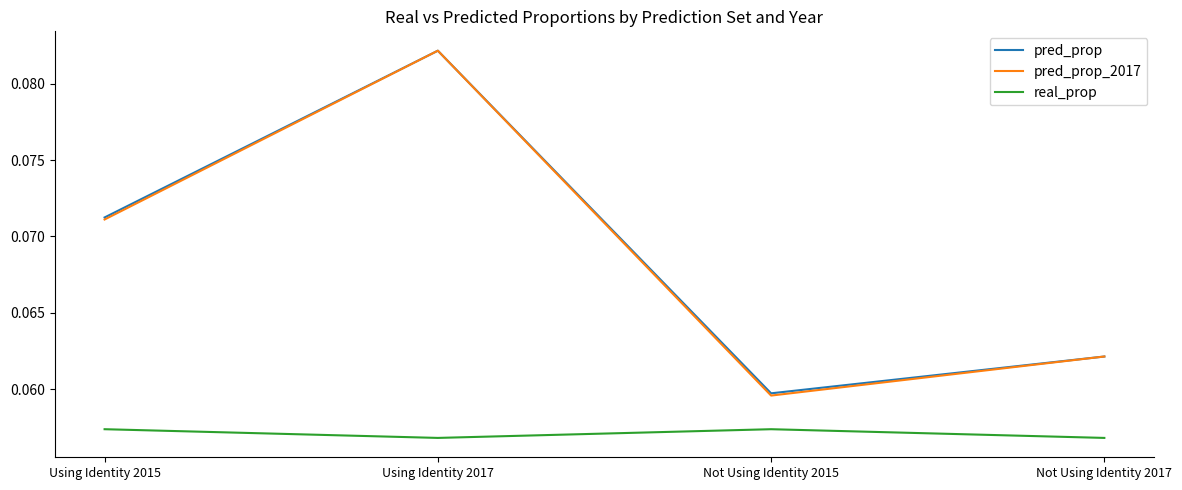

Which series has the widest spread of values?

pred_prop_2017